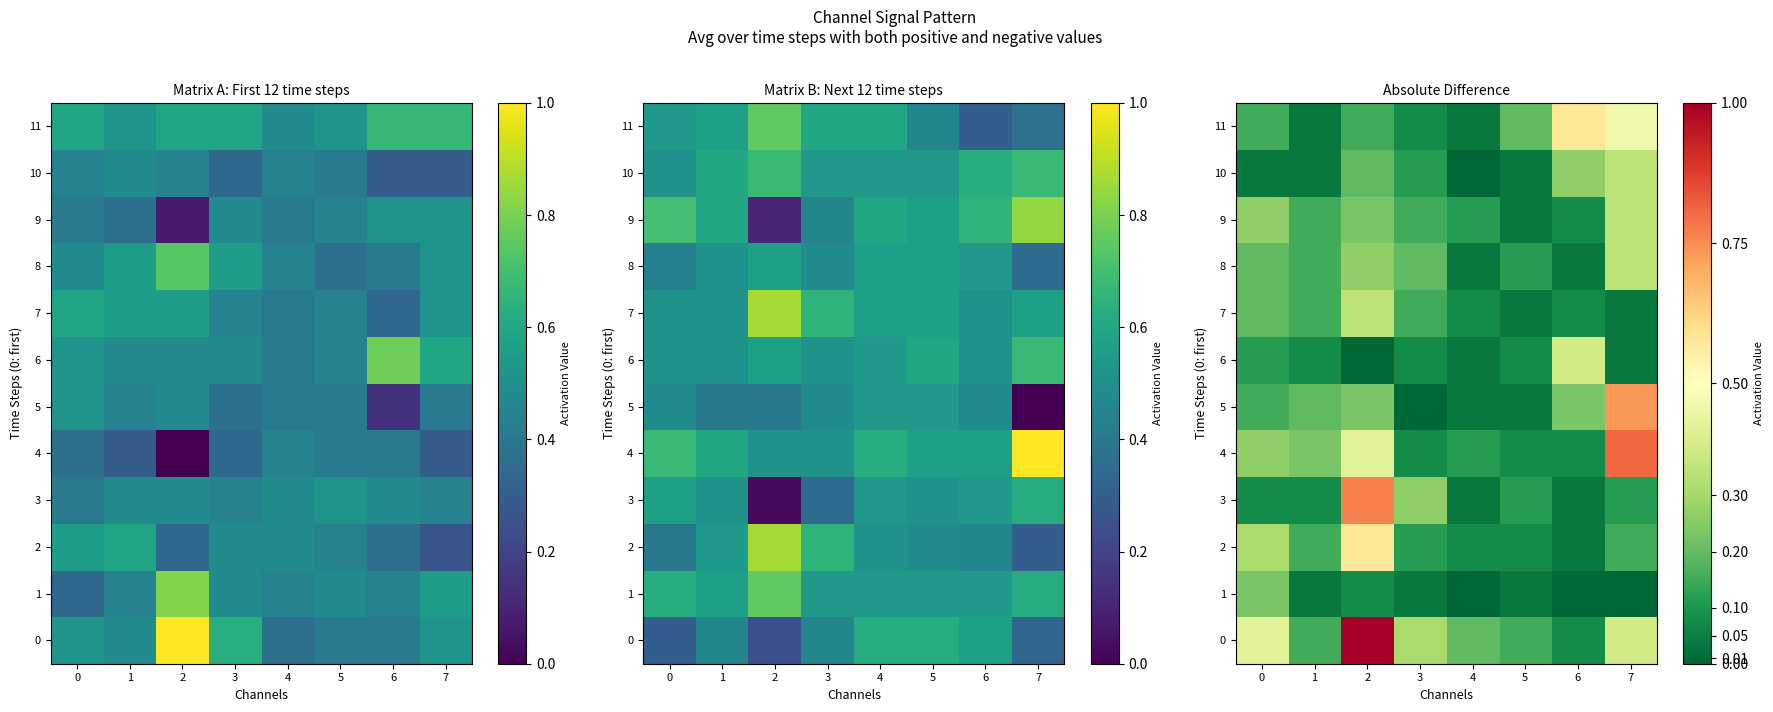

What is the total value across all series at 4?

0.8